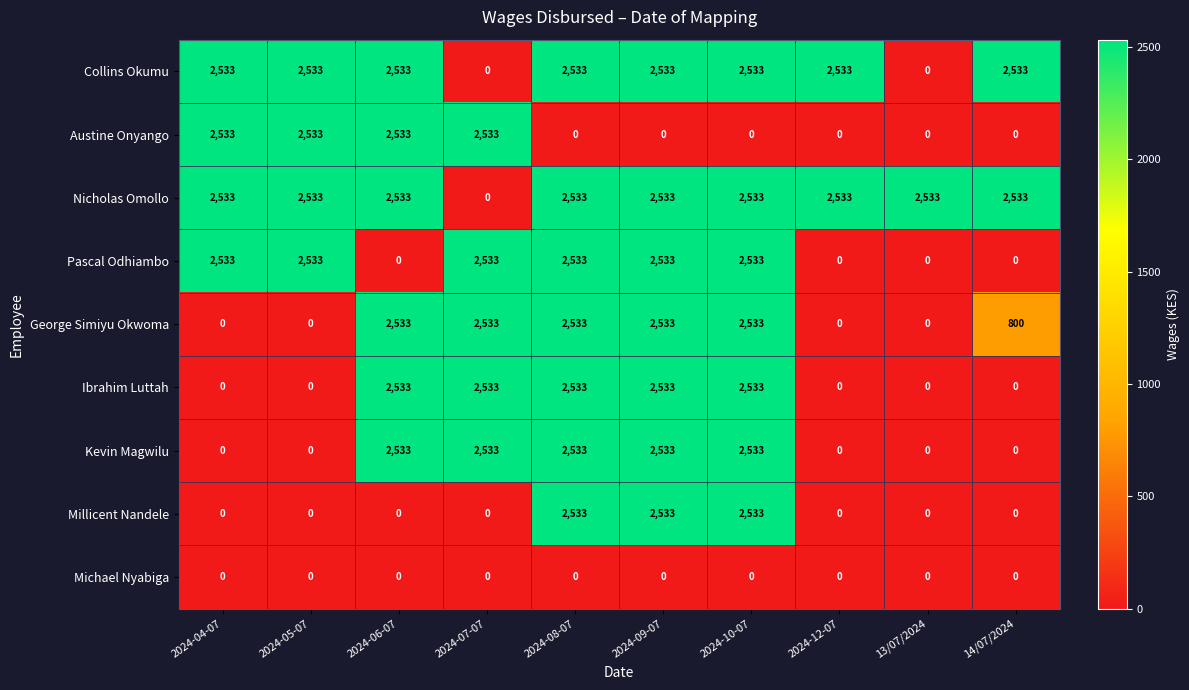

How many data points in Collins Okumu are less than 2533?

2